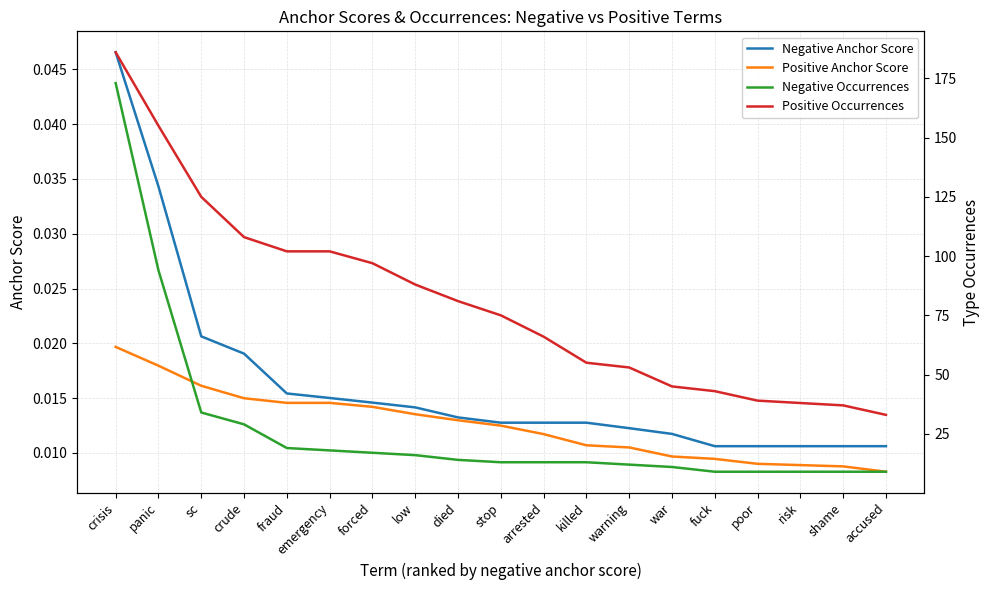

True or false: Positive Occurrences and Negative Occurrences cross at least once.

False